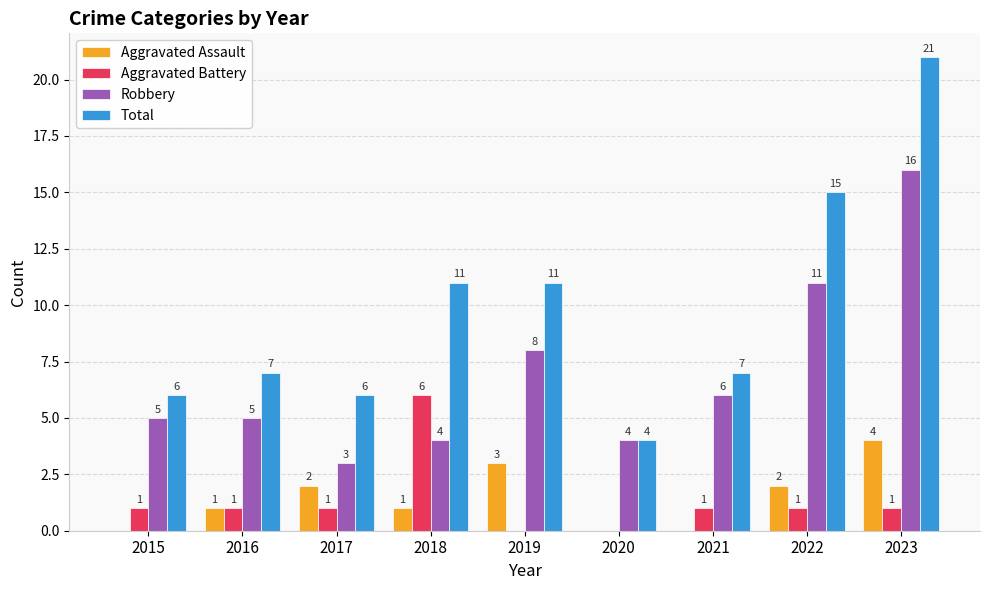

What is the maximum value for Aggravated Battery?

6